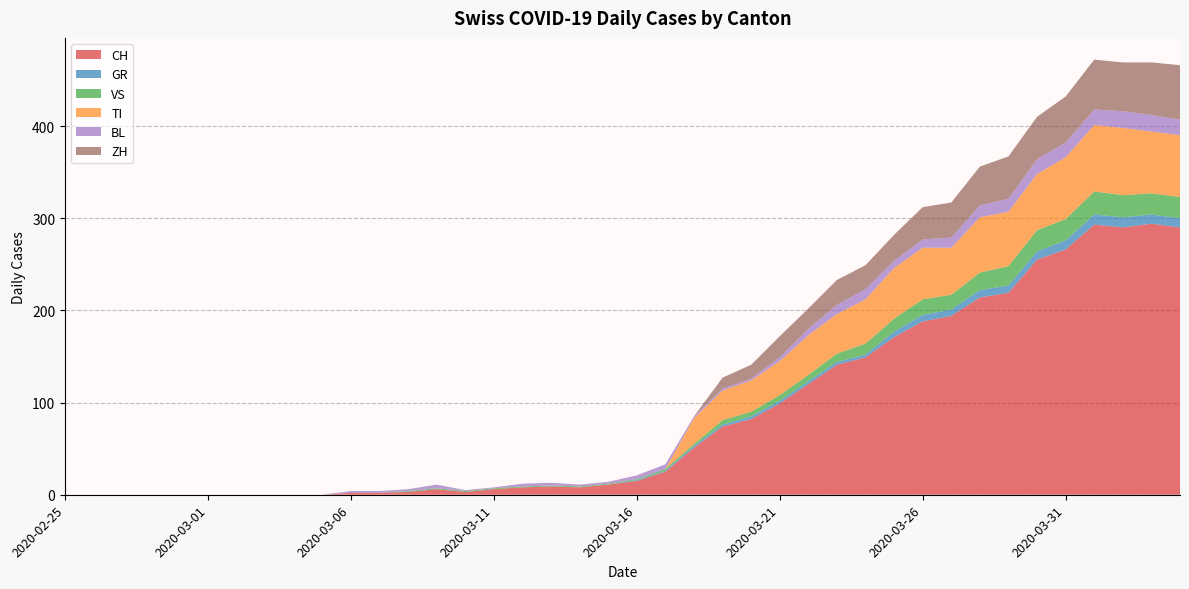

Reading left to right, transcribe all the data shown in this chart.

CH: 0	0	0	0	0	0	0	0	0	0	2	2	3	6	3	6	8	9	8	11	15	25	51	74	82	99	120	141	149	171	188	194	214	219	255	266	293	290	294	290
GR: 0	0	0	0	0	0	0	0	0	0	0	0	0	0	0	0	0	0	0	0	1	1	2	2	3	3	3	3	3	6	7	7	8	8	9	10	11	11	10	10
VS: 0	0	0	0	0	0	0	0	0	0	0	0	1	1	1	1	1	1	1	1	1	2	2	5	5	6	7	9	12	14	17	16	19	21	23	23	25	24	23	23
TI: 0	0	0	0	0	0	0	0	0	0	0	0	0	0	0	0	0	0	0	0	0	0	28	32	34	37	43	43	48	55	56	51	60	59	61	67	72	73	67	67
BL: 0	0	0	0	0	0	0	0	0	0	2	2	2	4	1	1	3	3	2	2	4	5	2	2	2	4	7	10	11	8	9	11	13	14	16	16	17	18	18	17
ZH: 0	0	0	0	0	0	0	0	0	0	0	0	0	0	0	0	0	0	0	0	0	0	0	12	15	23	22	27	26	28	35	38	42	46	46	50	54	53	57	59